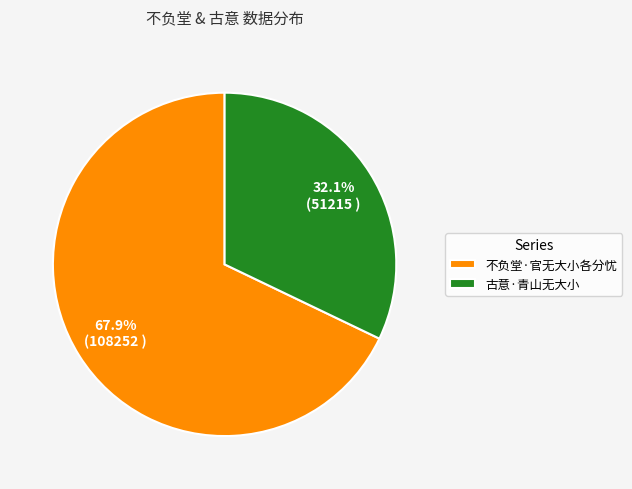

To the nearest percent, what is the difference between the largest and smallest slice percentages?

36%